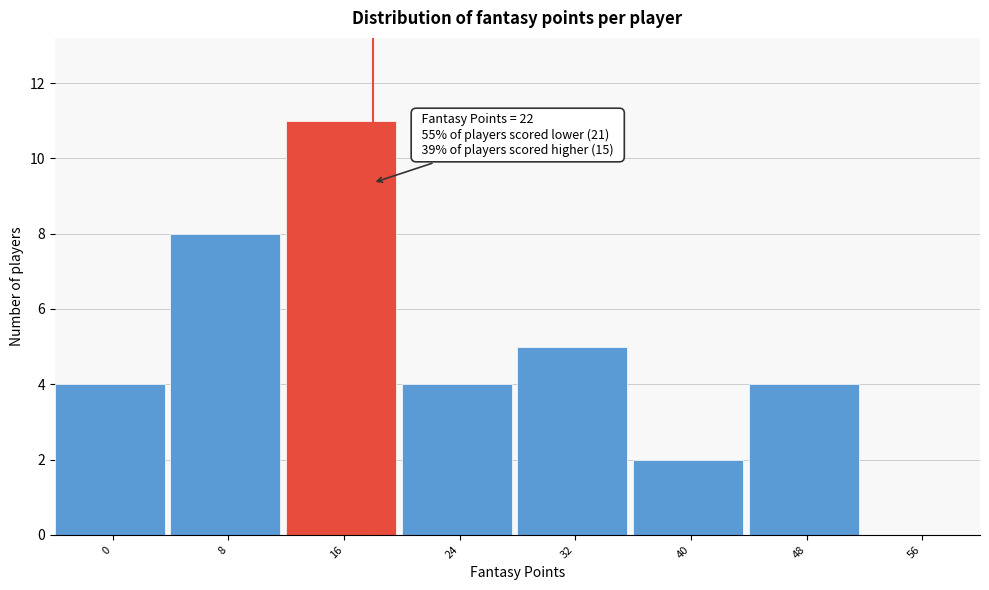

Reading left to right, what are all the values shown in this chart?

0=4	8=8	16=11	24=4	32=5	40=2	48=4	56=0